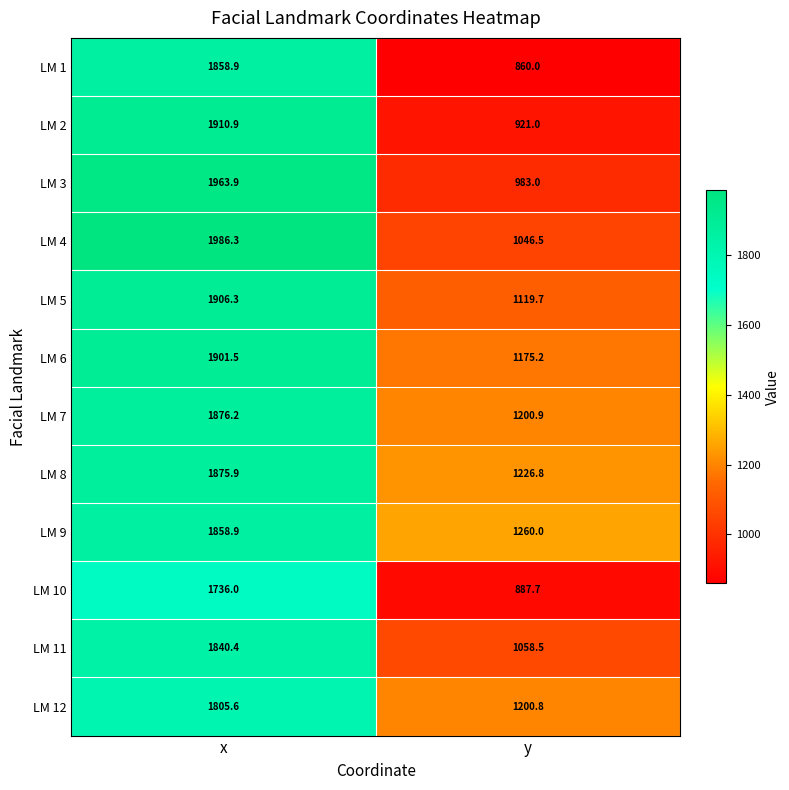

Between x and y, which series saw the biggest shift?

LM 1